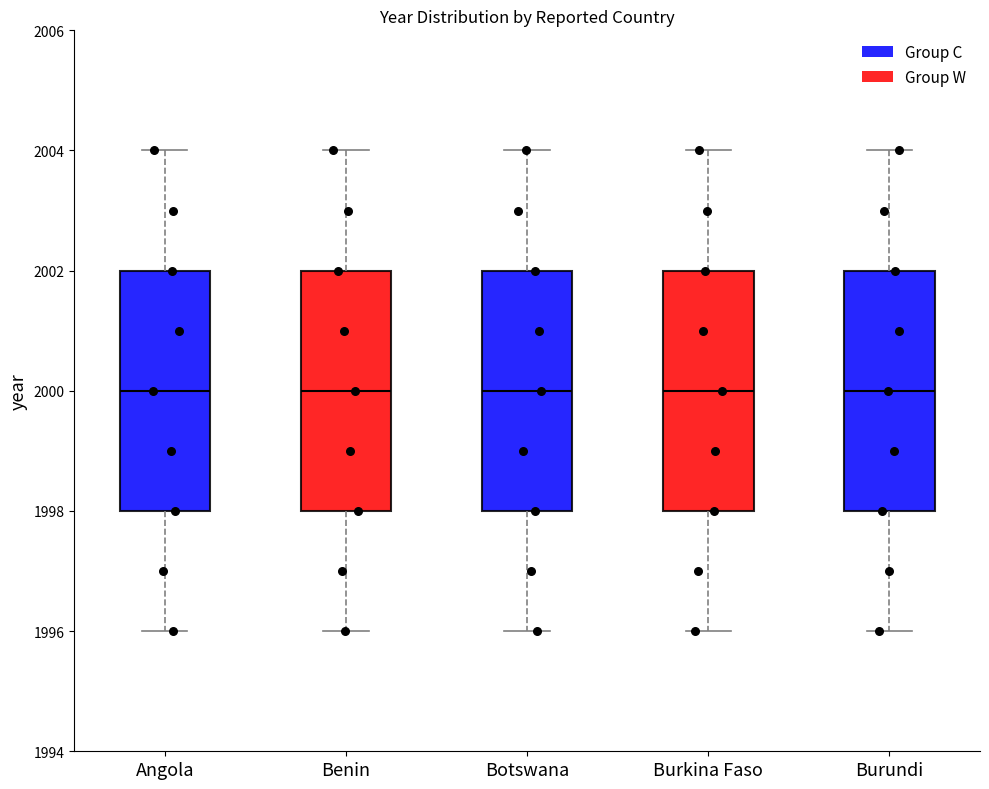

Where does the median line of the box for Benin sit on the y-axis? The values are not printed on the chart, so give them approximately, as read against the axis.

2000